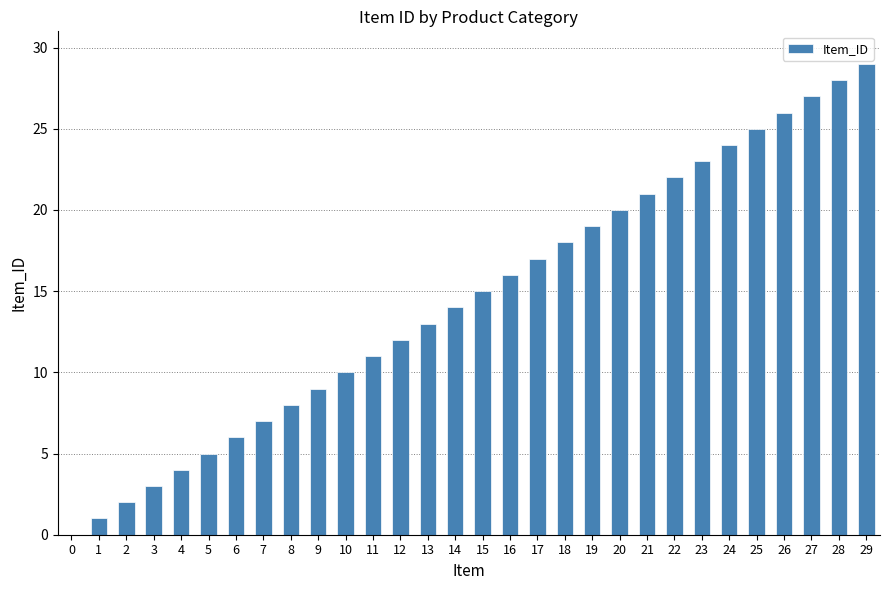

What is the change in value from 19 to 21?

+2